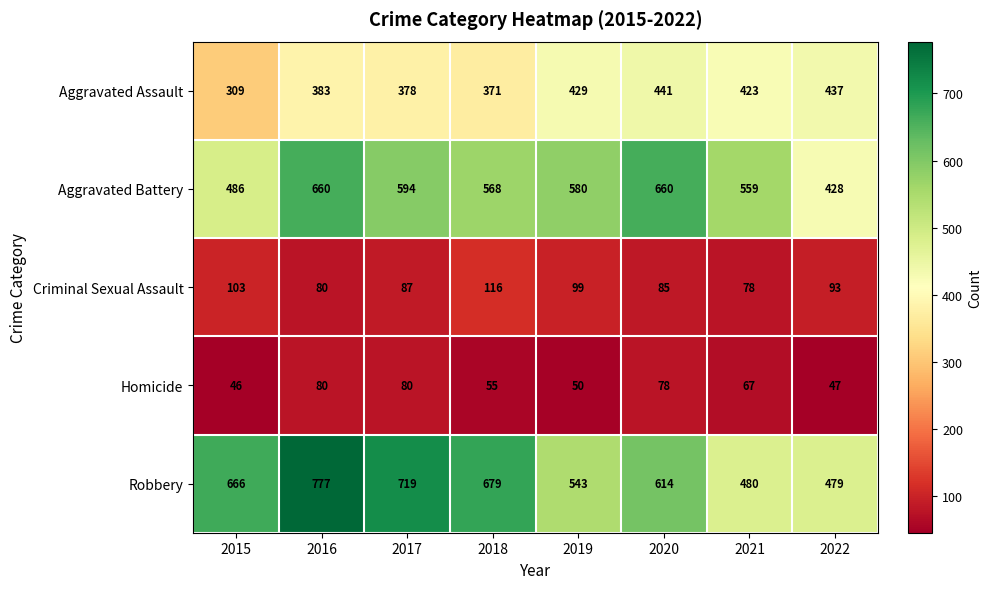

The value of Robbery at 2017 is 1199. True or false?

False